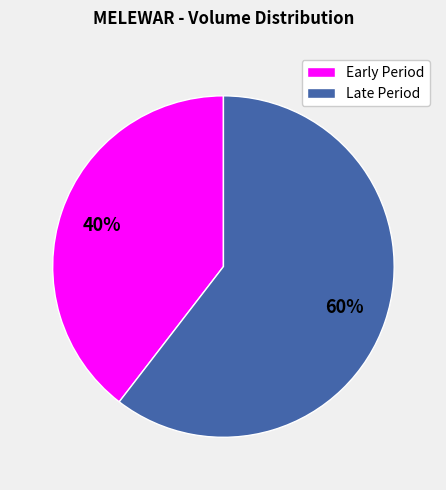

Does any single category account for the majority?

Yes